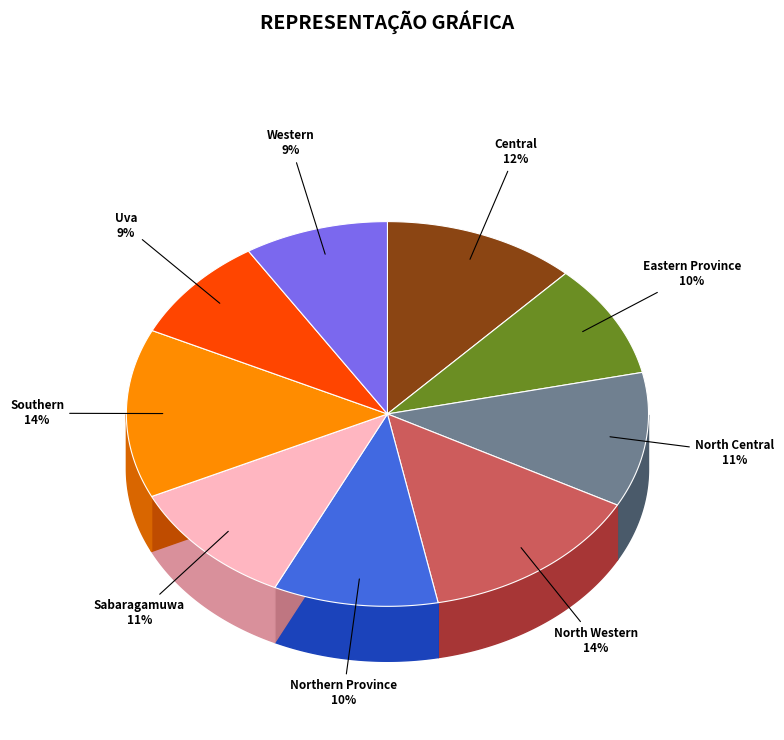

Combined, what portion of the pie is Uva and Eastern Province?

18.5%